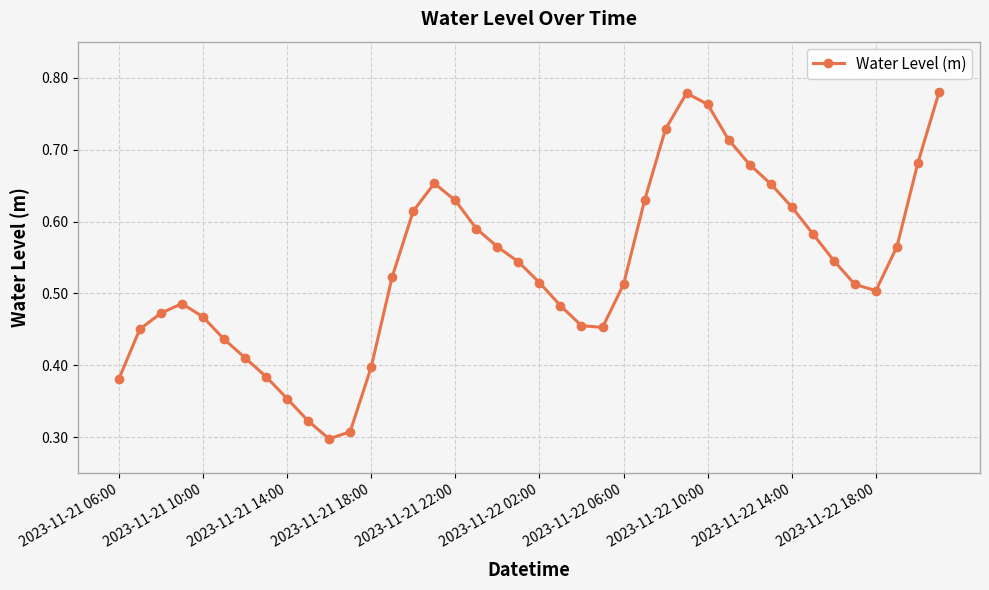

Count the values in the range 0 to 1.

40